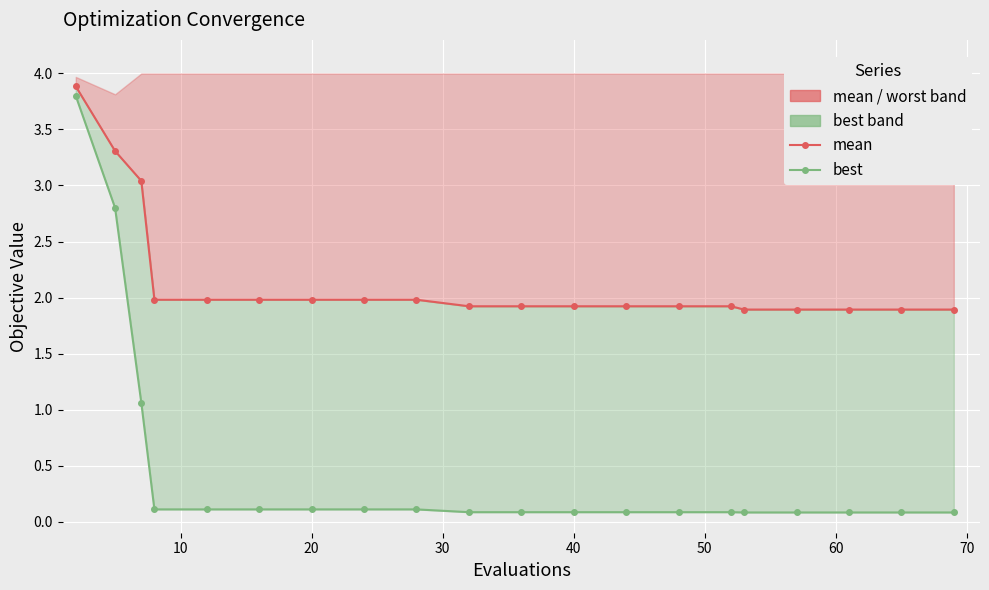

True or false: best line has more than 0 points higher than both neighbors.

False